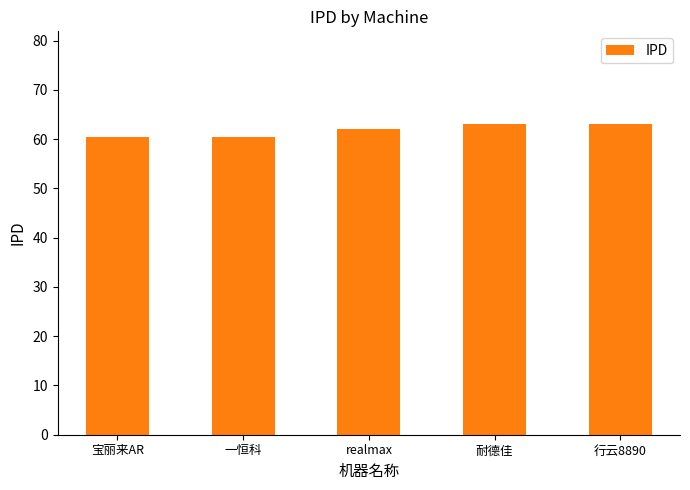

How many distinct data groups are displayed?

1